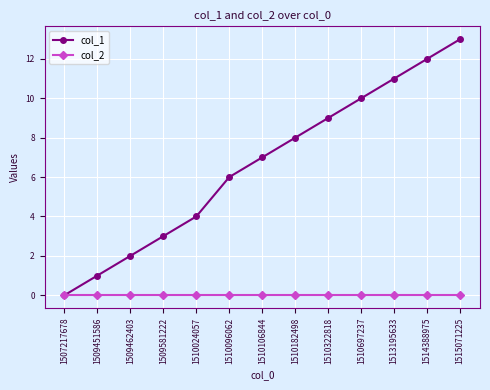

Rank the series by their average value, from lowest to highest.

col_2, col_1